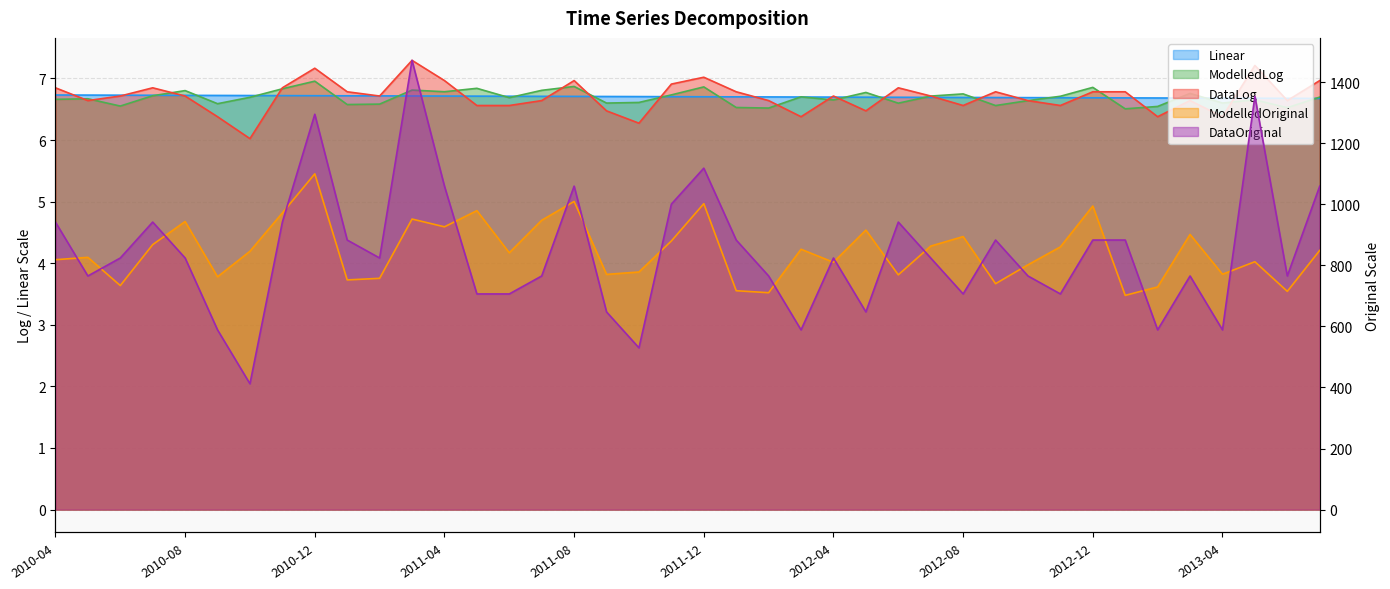

Which has a higher value, 2010-07 or 2012-04?

2010-07